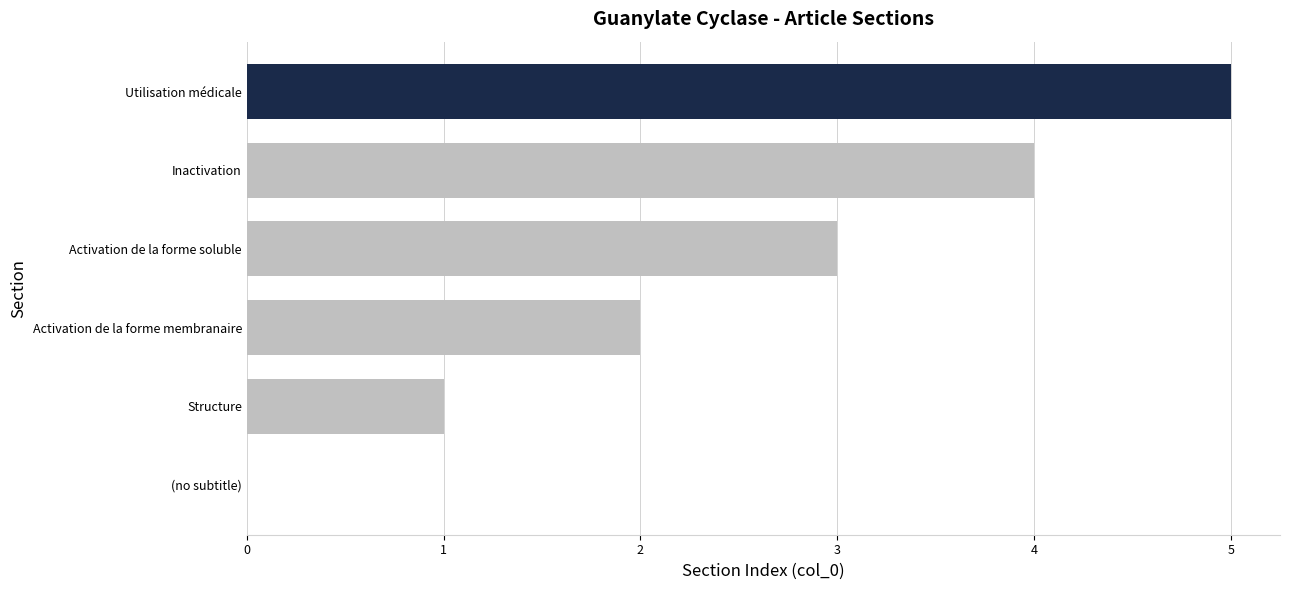

Which has a higher value, Inactivation or Activation de la forme membranaire?

Inactivation